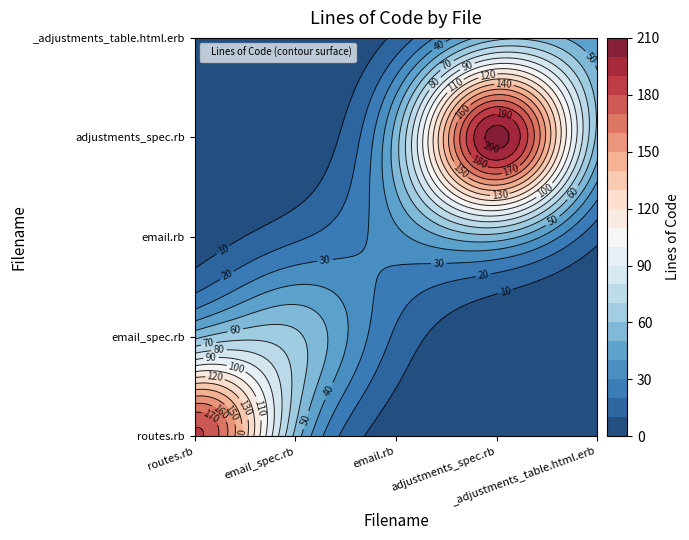

Is the value of email_spec.rb at 3 greater than the value of routes.rb at 8?

No